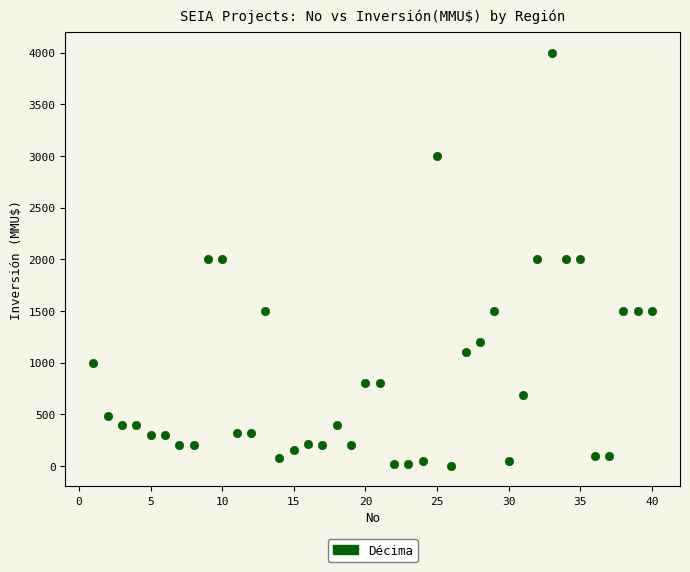

What is the range of Y values (max minus min)?

3998